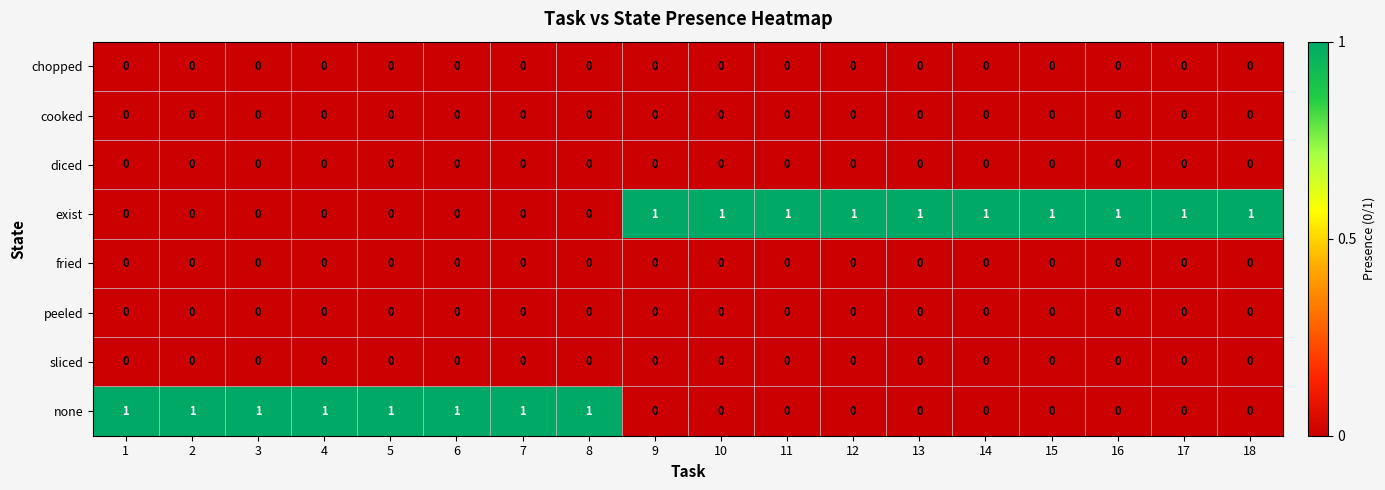

What is the spread (max minus min) of values at 4?

1